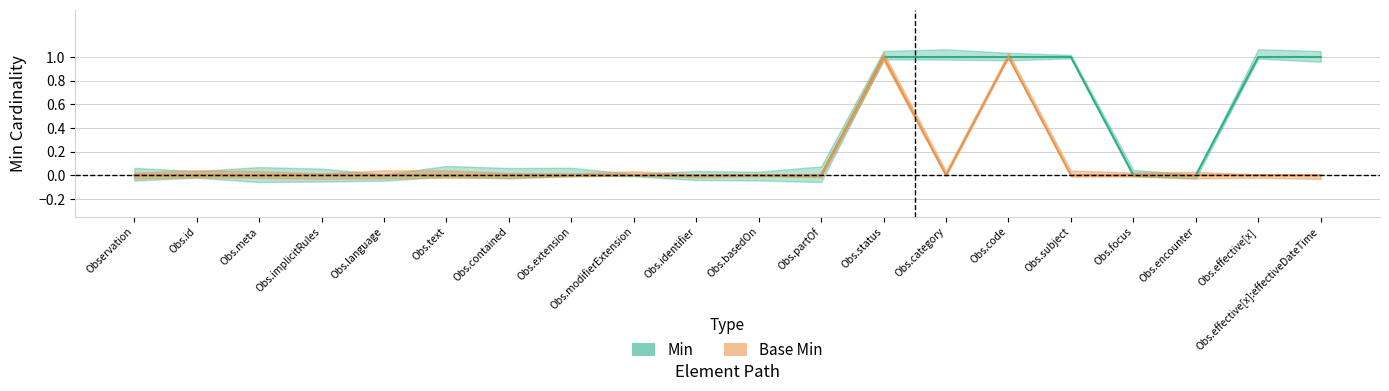

Rank the series by their maximum value, from highest to lowest.

Min, Base Min